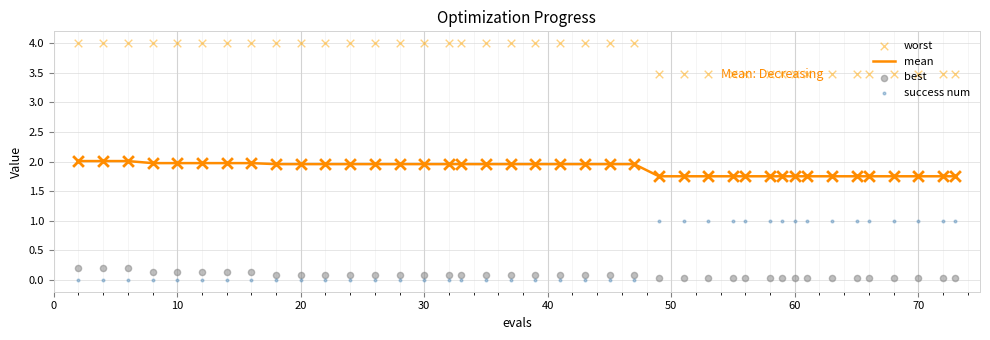

Which series reaches the minimum Y coordinate?

success num